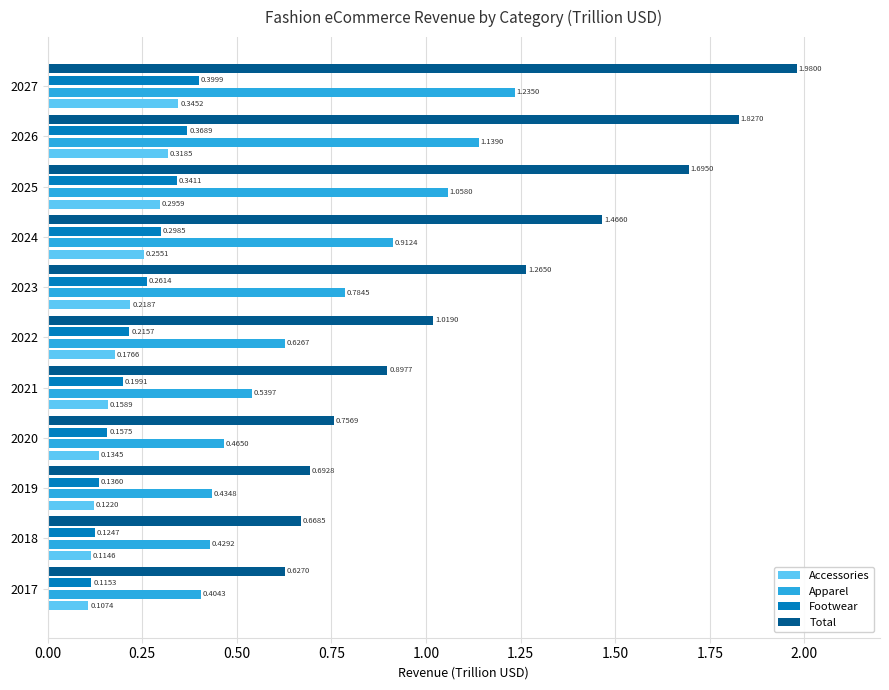

At how many categories does at least one series exceed 1?

6